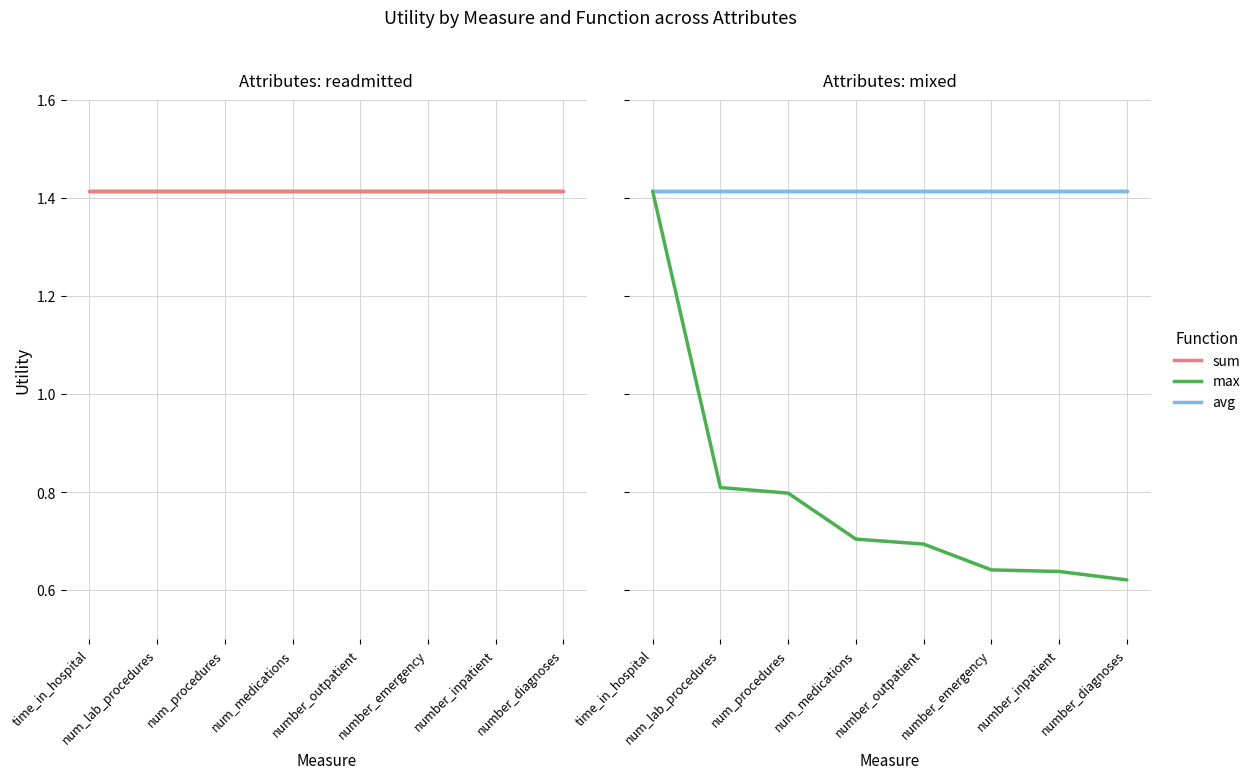

Which series has the widest spread of values?

max